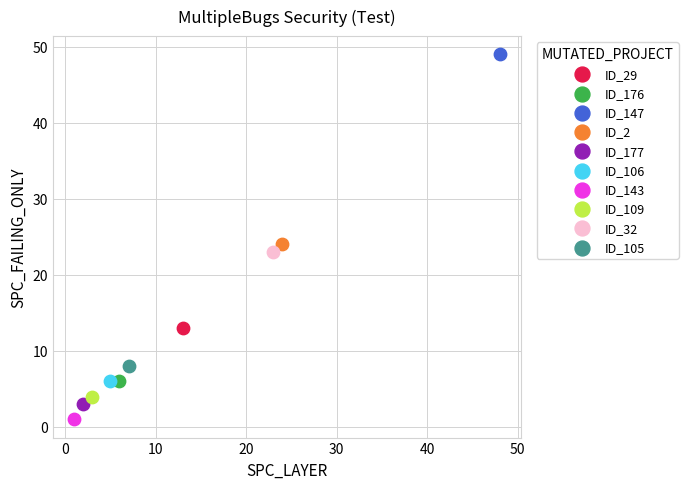

What are all the series names shown in the legend?

ID_29, ID_176, ID_147, ID_2, ID_177, ID_106, ID_143, ID_109, ID_32, ID_105